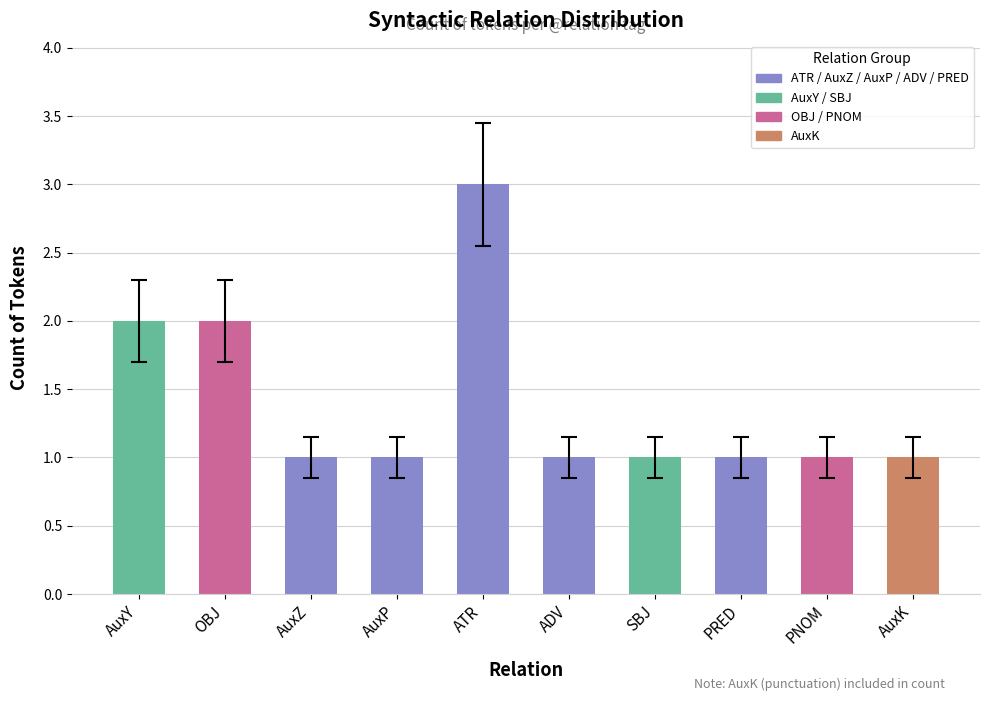

How many categories are shown in the chart?

10